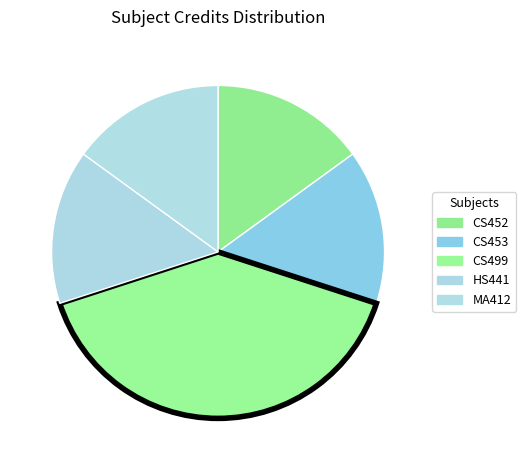

To the nearest percent, what portion does CS452 represent?

15%